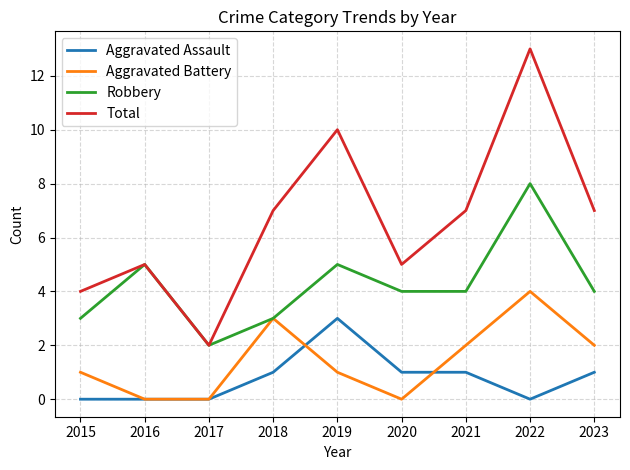

What is the average value of the Total series?

7